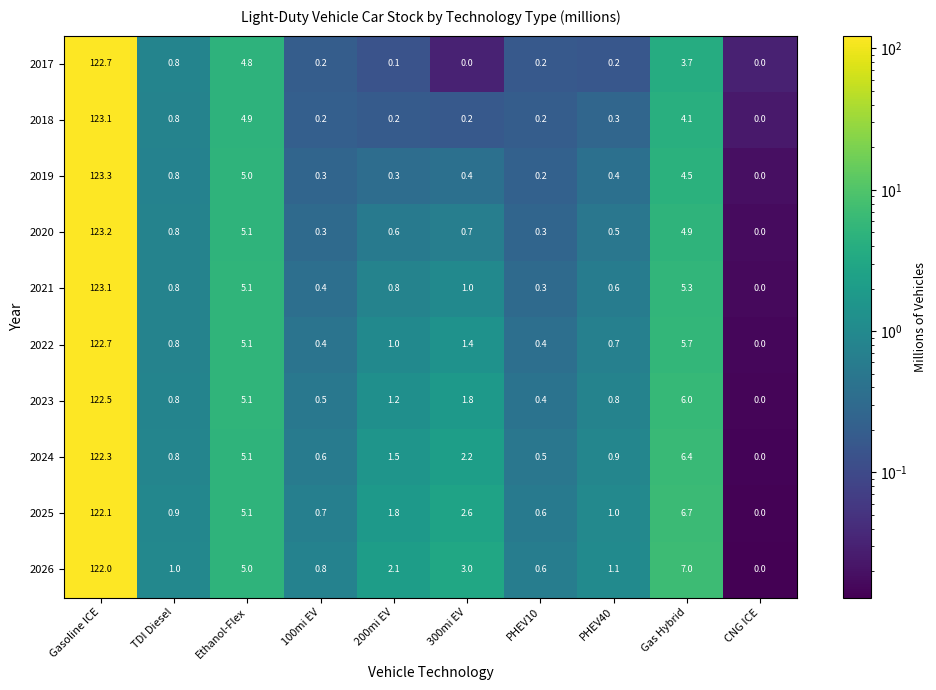

List the labels in order of 2024 value, largest first.

Gasoline ICE, Gas Hybrid, Ethanol-Flex, 300mi EV, 200mi EV, PHEV40, TDI Diesel, 100mi EV, PHEV10, CNG ICE